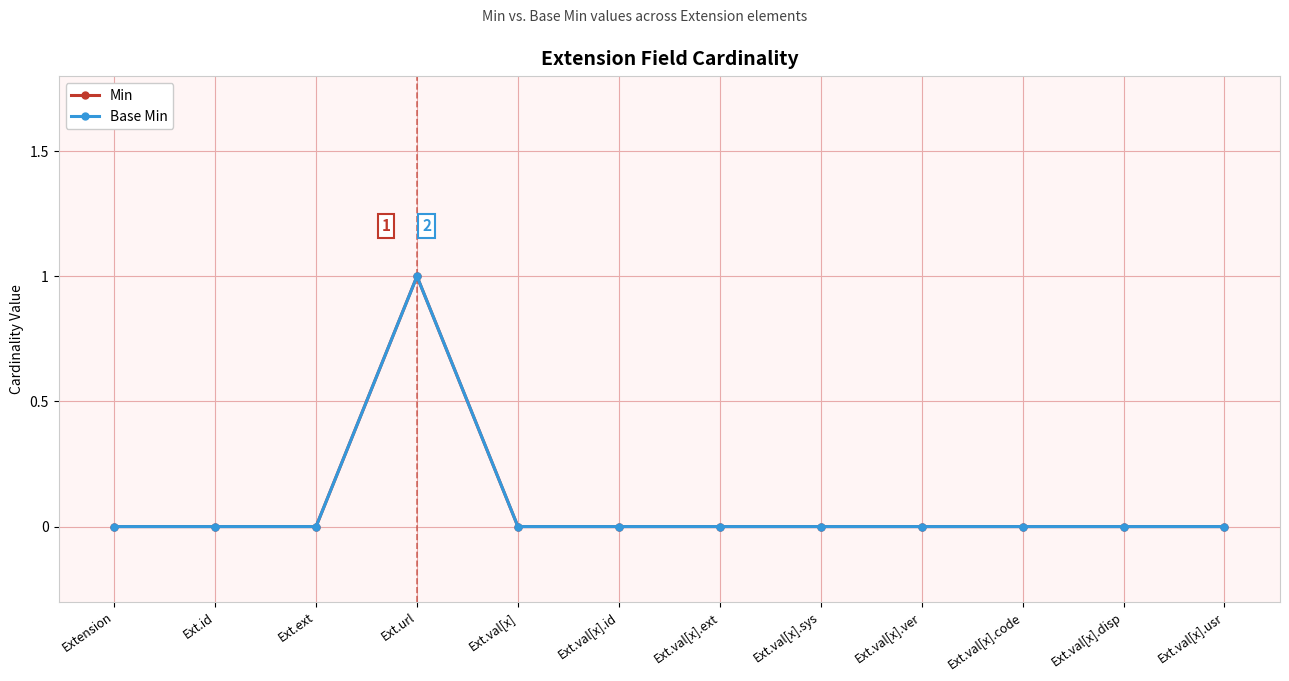

What position from the right is Ext.val[x].ext?

6